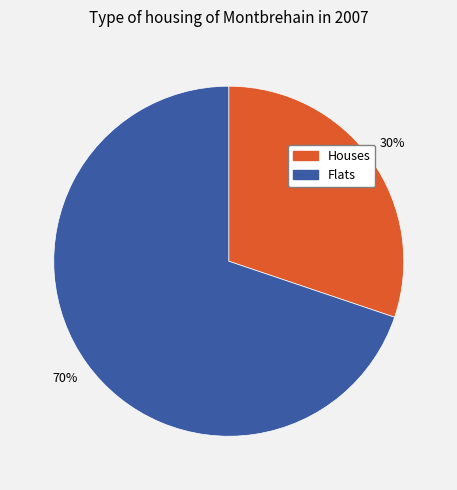

Count the number of slices in the pie.

2